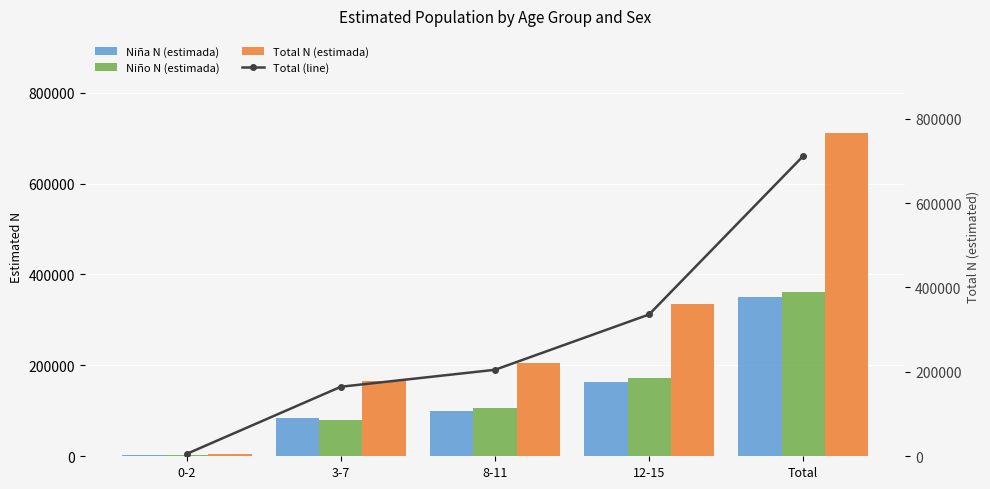

Which series has the largest total across all categories?

Total N (estimada)